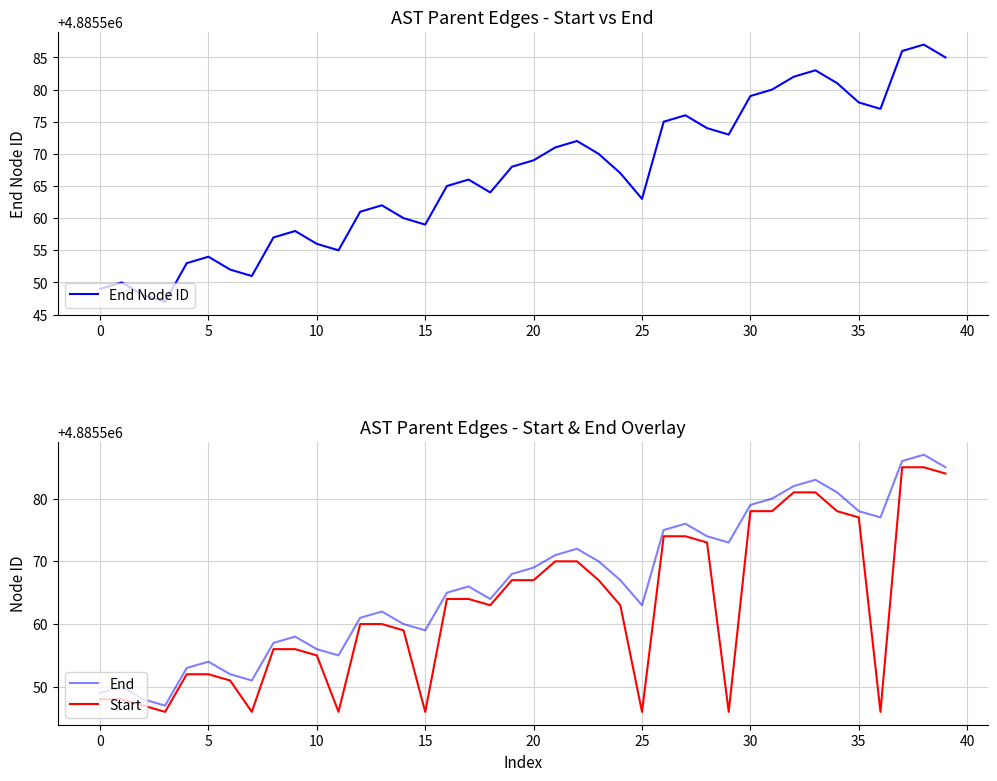

Which category has the highest value in the Start series?

37